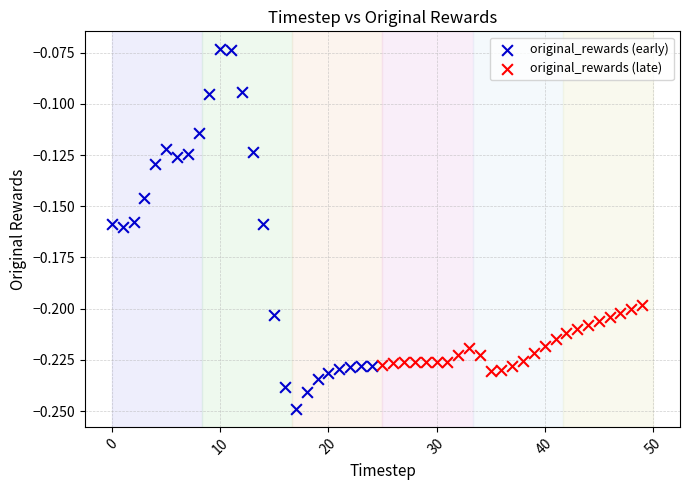

Which series reaches the minimum Y coordinate?

original_rewards (early)